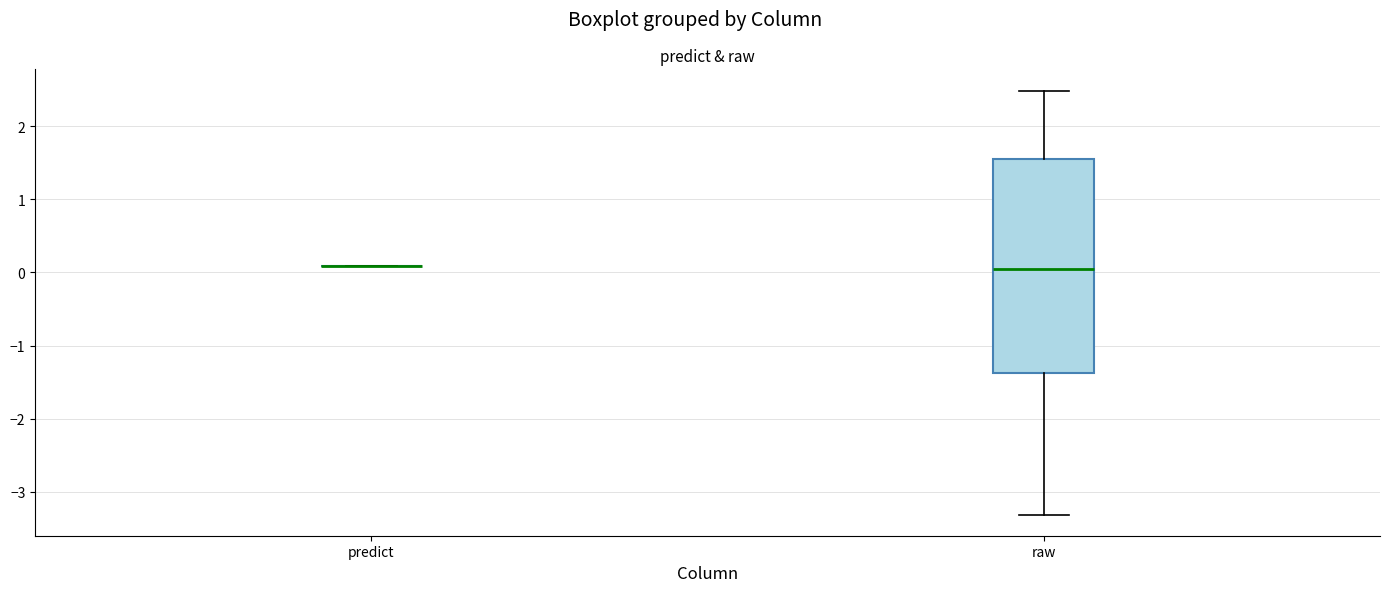

Reading left to right, read every box against the y-axis: the position of its median line, the range the box covers, and the ends of its whiskers. The values are not printed on the chart, so give them approximately, as read against the axis.

predict: box collapsed to a line at 0.1, whiskers 0.1 to 0.1
raw: median 0.1, box -1.4 to 1.6, whiskers -3.3 to 2.5